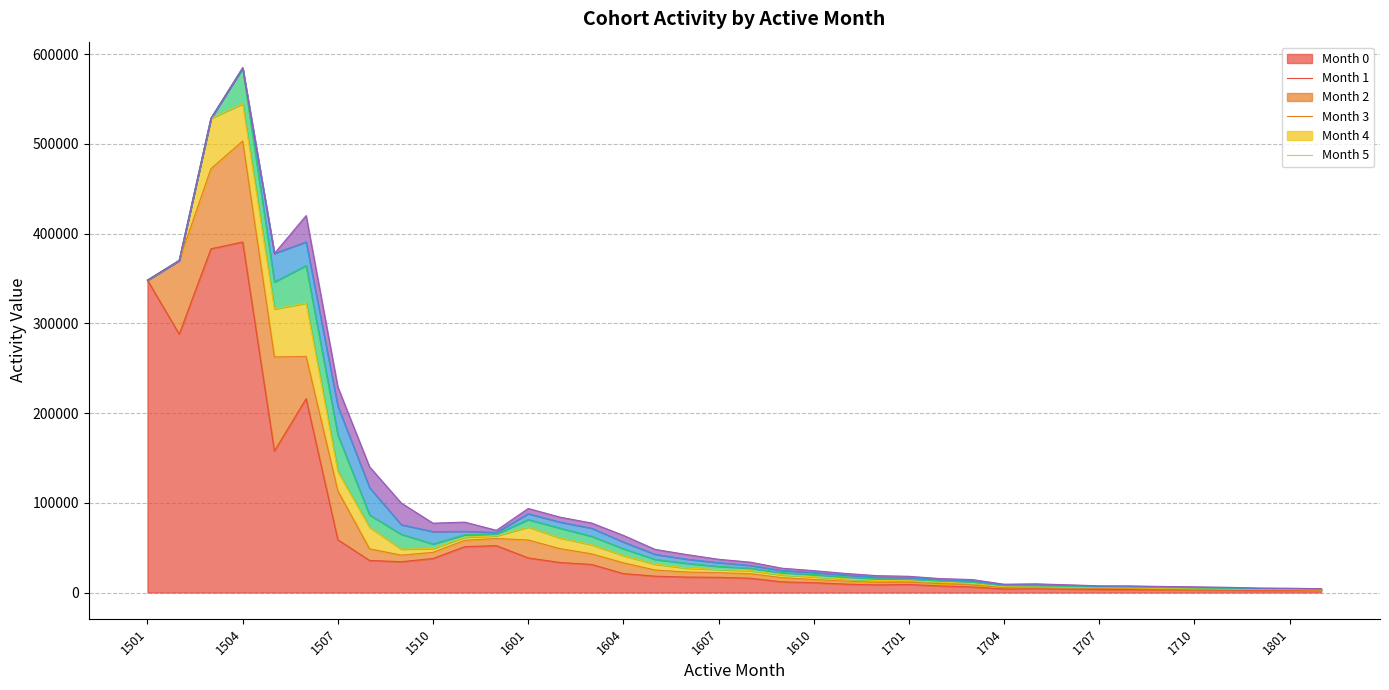

What is the sum of all month_2 values?

359987